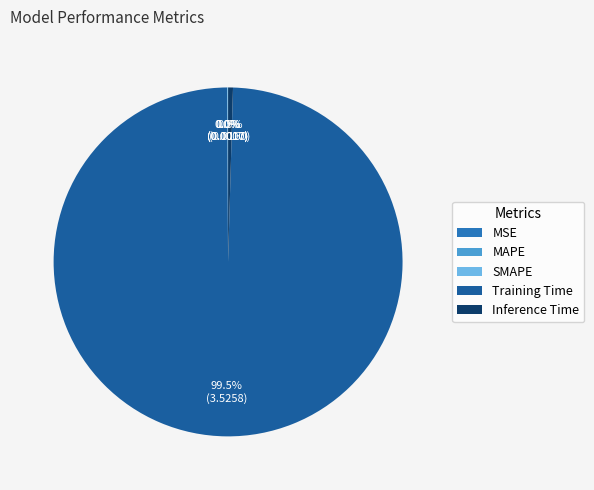

Combined, do Training Time and Inference Time account for over 50%?

Yes